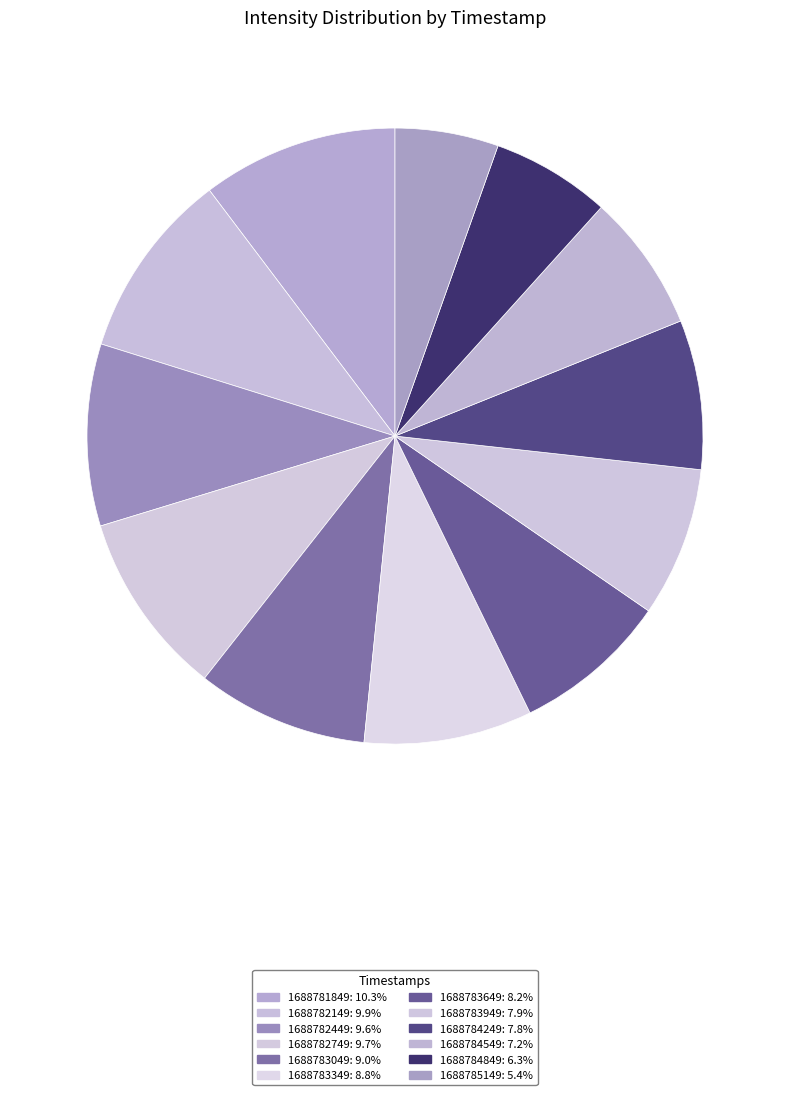

Rank the categories by value from highest to lowest.

1688781849, 1688782149, 1688782749, 1688782449, 1688783049, 1688783349, 1688783649, 1688783949, 1688784249, 1688784549, 1688784849, 1688785149